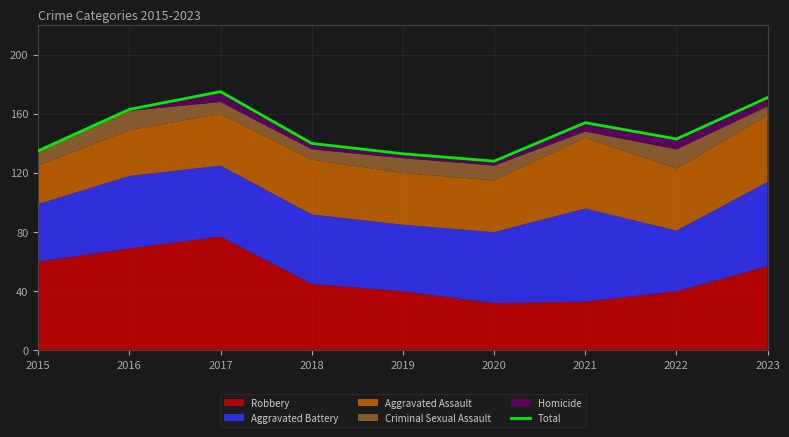

How many lines are shown in the chart?

1